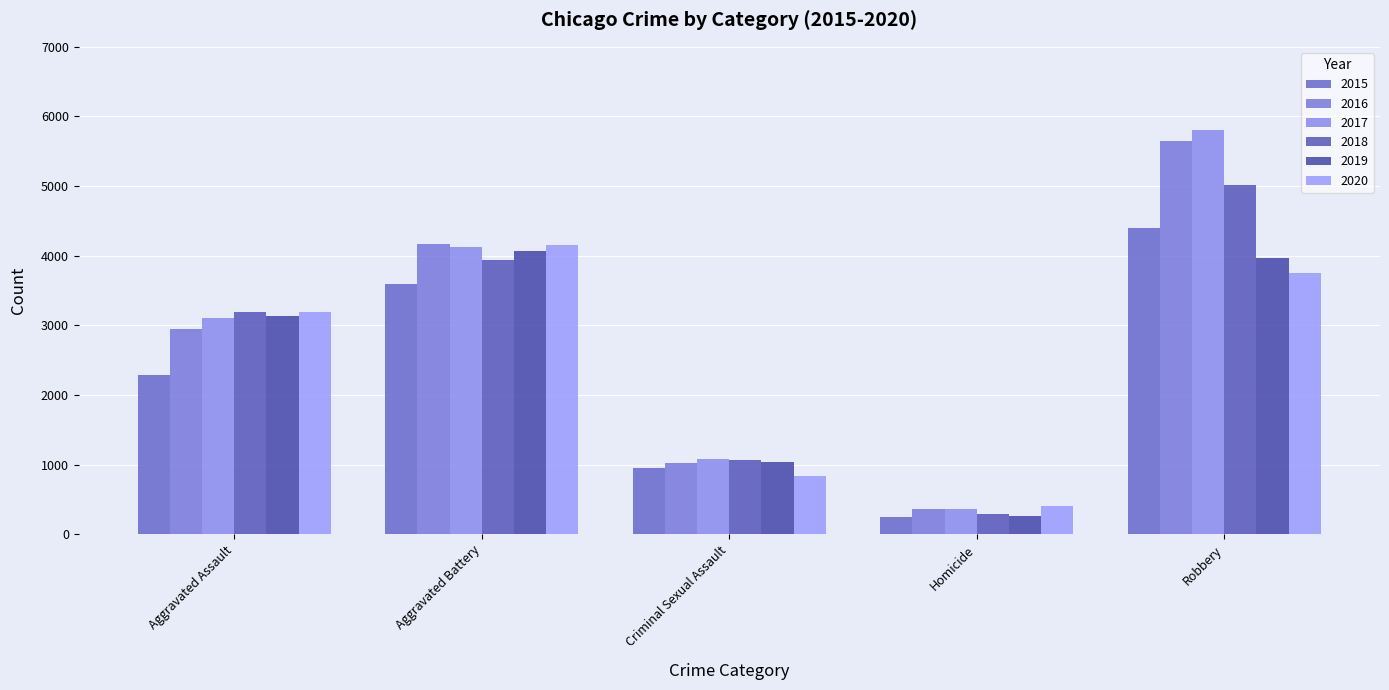

How many 2015 values are between 952 and 3589?

3